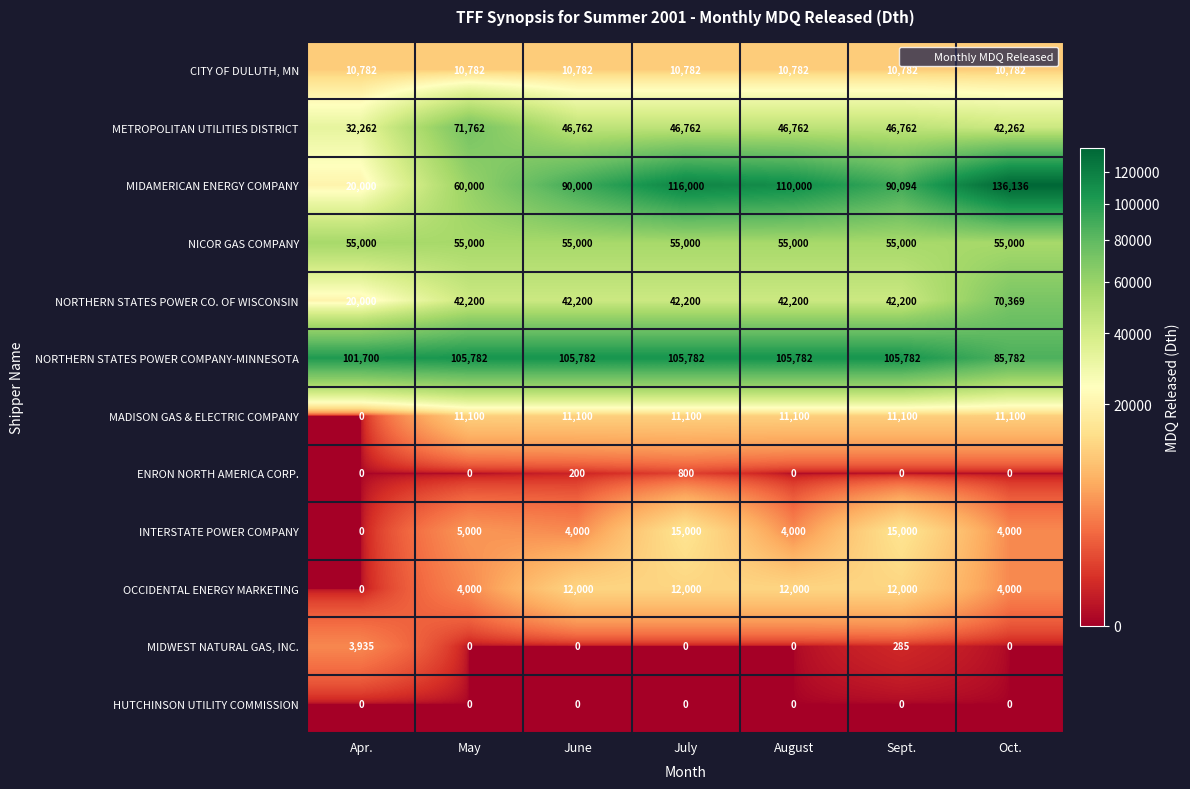

What is the greatest value displayed?

136136